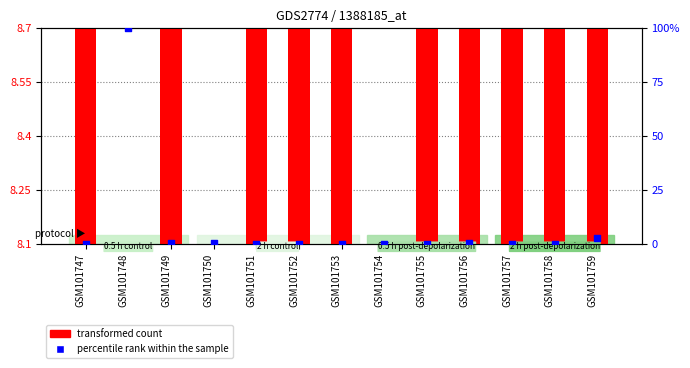

Which series contains the lowest Y value?

percentile rank within the sample